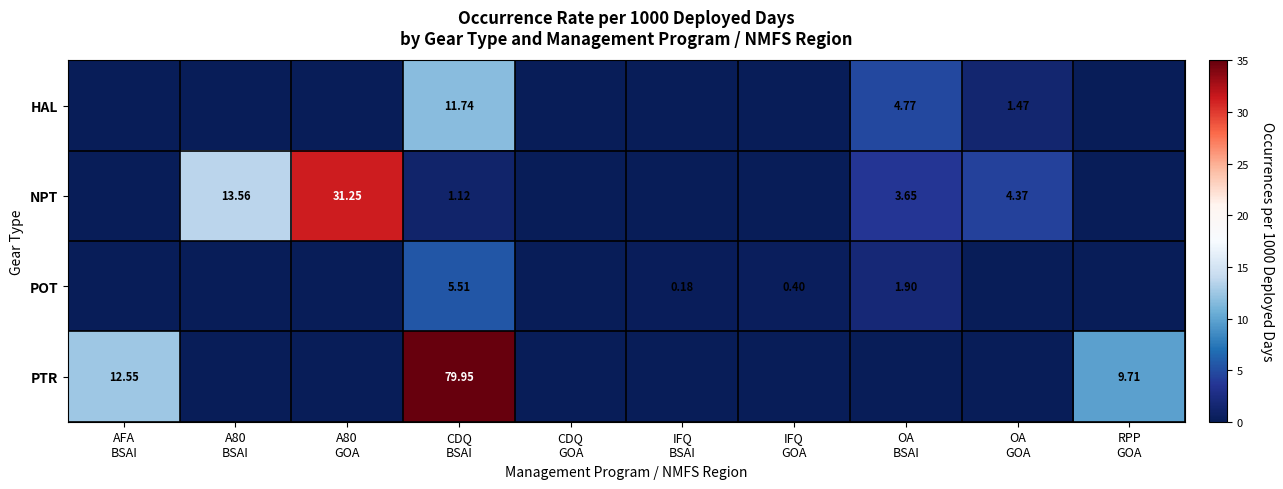

Is it true that NPT equals 13.1 at IFQ BSAI?

False